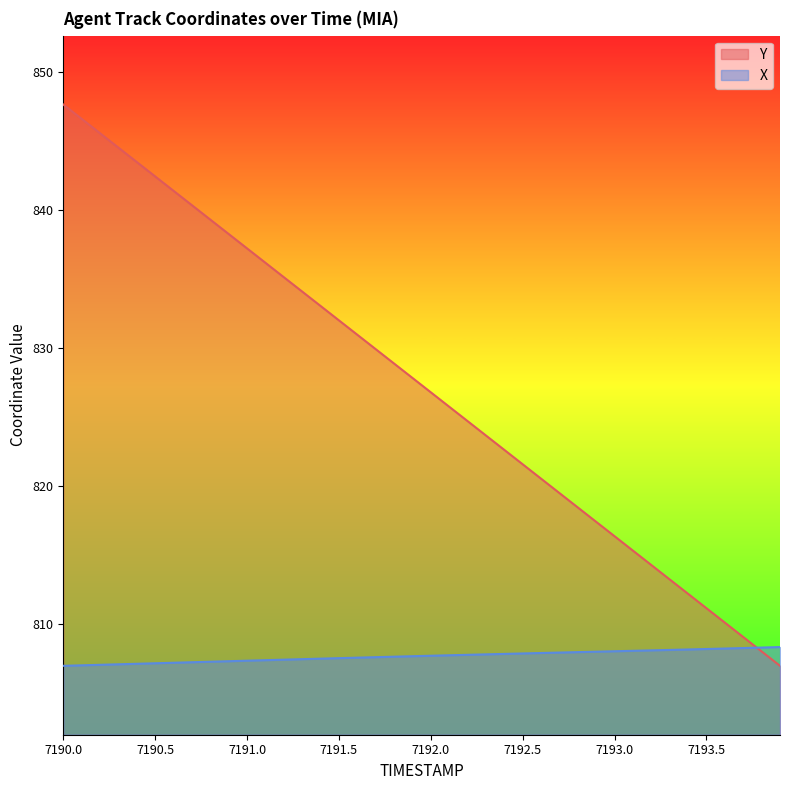

Between 7191.2 and 7191.0, which is larger?

7191.2